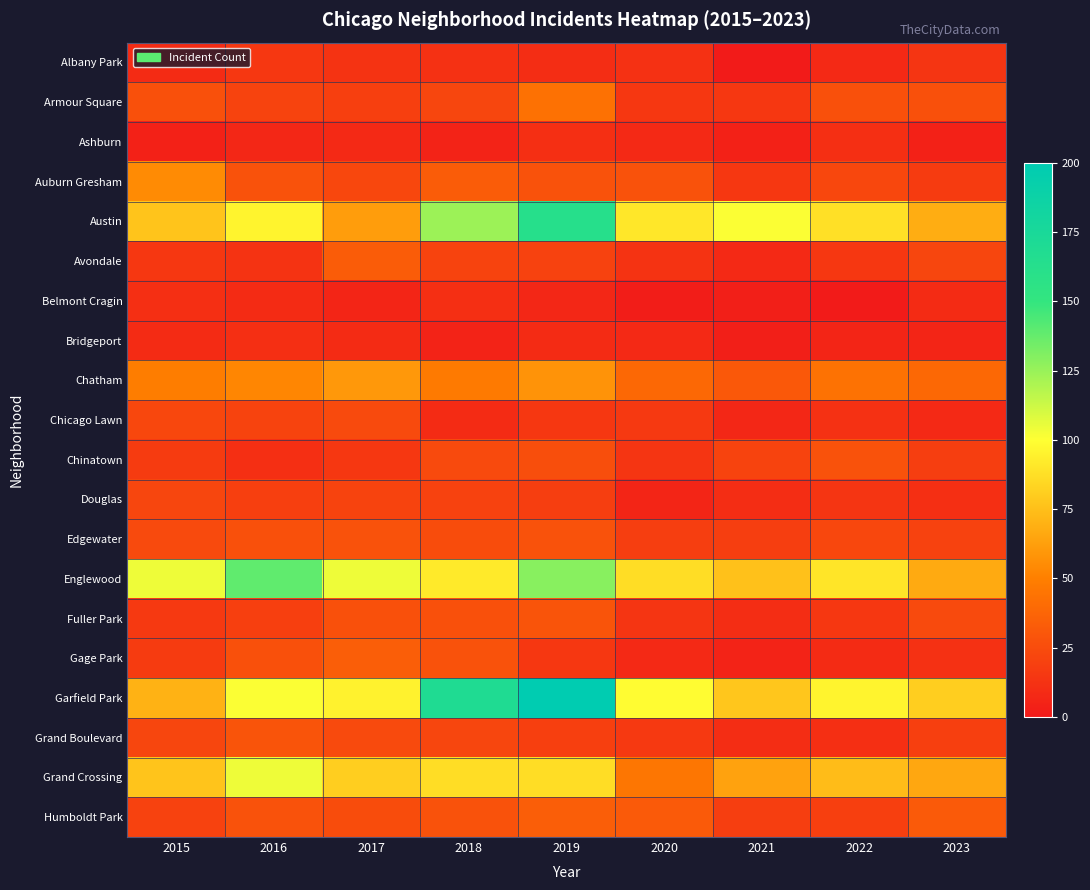

Reading right to left, extract all data points from this chart.

Albany Park: 2023=14	2022=8	2021=1	2020=12	2019=10	2018=12	2017=13	2016=15	2015=9
Armour Square: 2023=27	2022=27	2021=15	2020=15	2019=43	2018=22	2017=19	2016=21	2015=27
Ashburn: 2023=4	2022=11	2021=4	2020=8	2019=11	2018=5	2017=8	2016=7	2015=4
Auburn Gresham: 2023=17	2022=23	2021=15	2020=28	2019=28	2018=33	2017=23	2016=28	2015=55
Austin: 2023=68	2022=88	2021=101	2020=91	2019=162	2018=124	2017=62	2016=96	2015=77
Avondale: 2023=22	2022=15	2021=8	2020=13	2019=20	2018=21	2017=33	2016=13	2015=15
Belmont Cragin: 2023=9	2022=1	2021=3	2020=2	2019=7	2018=11	2017=6	2016=9	2015=11
Bridgeport: 2023=6	2022=6	2021=3	2020=8	2019=9	2018=5	2017=9	2016=11	2015=9
Chatham: 2023=39	2022=44	2021=31	2020=39	2019=58	2018=48	2017=60	2016=53	2015=49
Chicago Lawn: 2023=8	2022=12	2021=7	2020=16	2019=15	2018=9	2017=24	2016=21	2015=23
Chinatown: 2023=18	2022=28	2021=21	2020=14	2019=26	2018=24	2017=15	2016=11	2015=17
Douglas: 2023=11	2022=14	2021=10	2020=6	2019=18	2018=20	2017=21	2016=19	2015=22
Edgewater: 2023=20	2022=23	2021=18	2020=18	2019=28	2018=25	2017=28	2016=27	2015=24
Englewood: 2023=67	2022=90	2021=76	2020=87	2019=129	2018=92	2017=104	2016=139	2015=104
Fuller Park: 2023=24	2022=15	2021=10	2020=14	2019=29	2018=27	2017=27	2016=19	2015=16
Gage Park: 2023=12	2022=9	2021=5	2020=8	2019=15	2018=28	2017=34	2016=27	2015=17
Garfield Park: 2023=81	2022=96	2021=78	2020=99	2019=199	2018=169	2017=95	2016=101	2015=70
Grand Boulevard: 2023=19	2022=11	2021=10	2020=16	2019=19	2018=22	2017=24	2016=29	2015=22
Grand Crossing: 2023=66	2022=74	2021=64	2020=46	2019=87	2018=87	2017=81	2016=104	2015=77
Humboldt Park: 2023=32	2022=19	2021=18	2020=32	2019=34	2018=28	2017=25	2016=28	2015=20